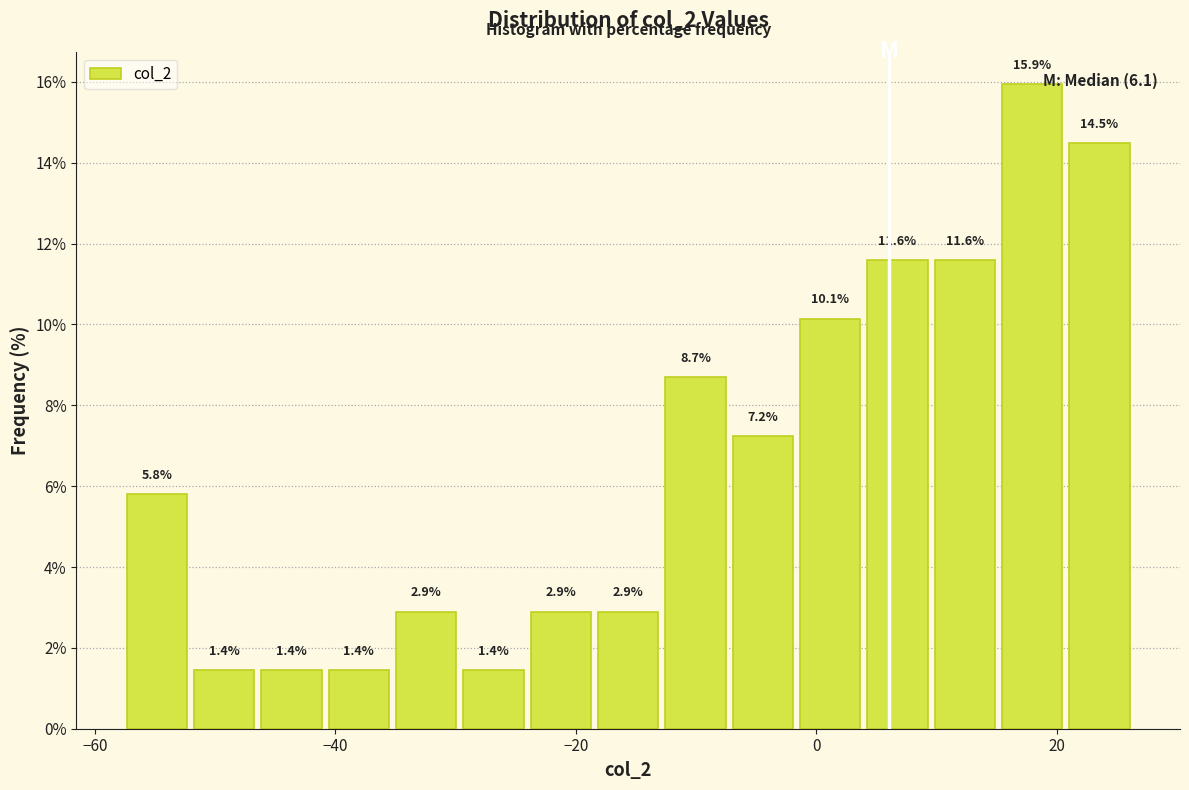

Read against the x-axis, roughly where is the centre of the tallest bar?

18